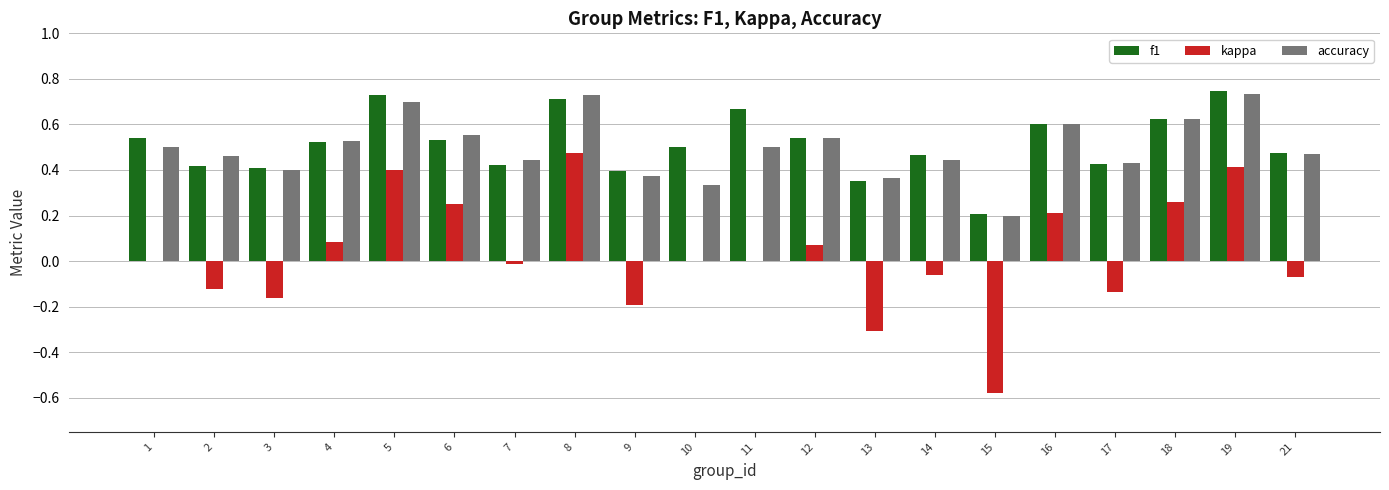

The f1 series shows 0.1 at 7. True or false?

False